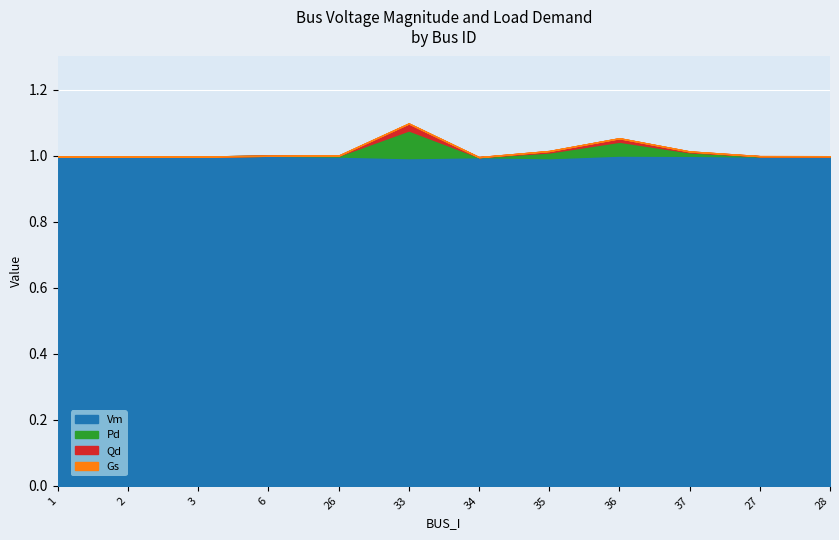

The Pd series shows 0.0 at 6. True or false?

True